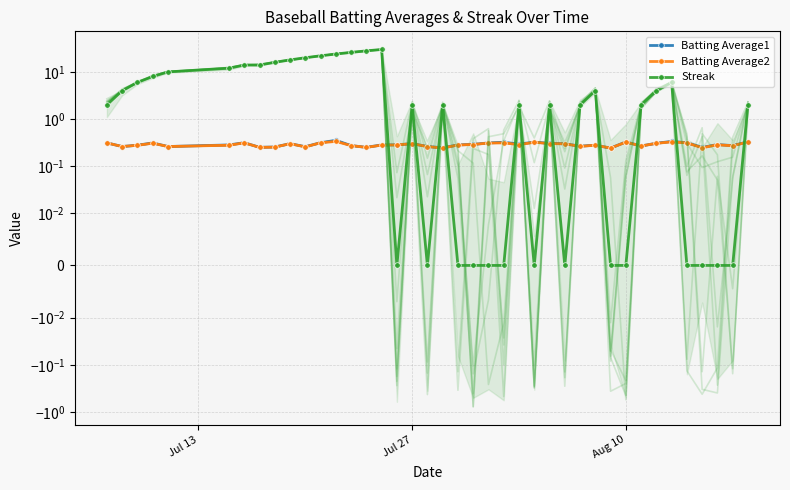

True or false: Batting Average2 has a value of 0.1 at 23.

False